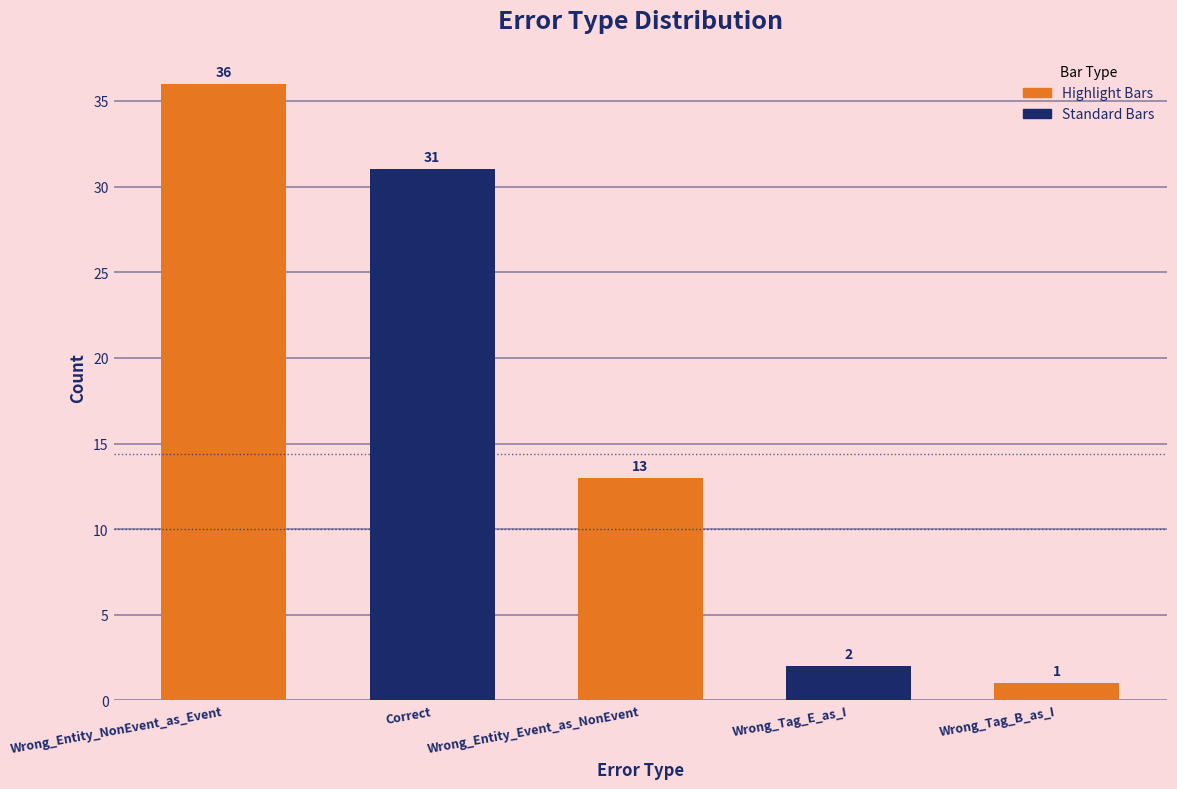

The chart shows a value of 13 at Wrong_Entity_Event_as_NonEvent. True or false?

True